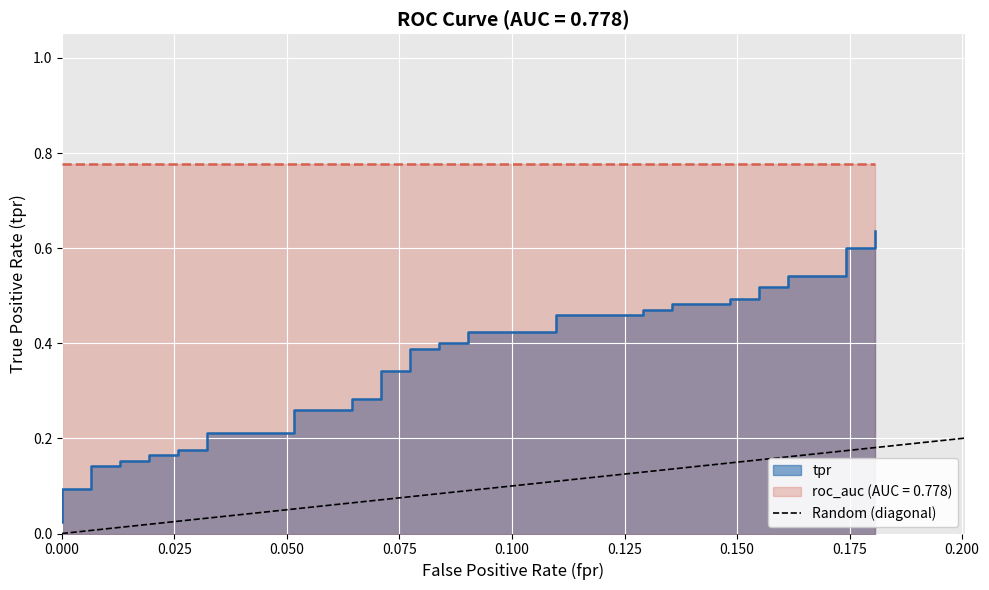

Does the chart display data point markers on the line(s)?

No